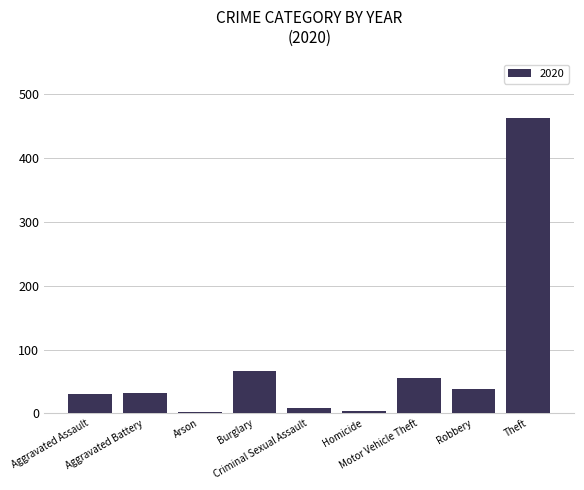

What is the greatest value displayed?

462